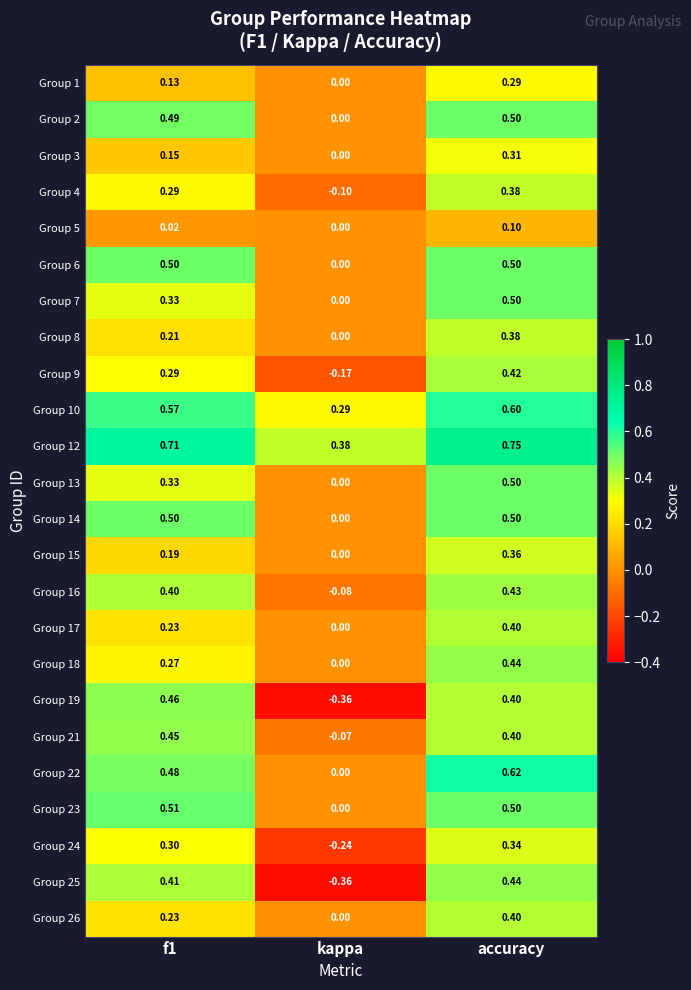

At which label is Group 13 closest to 0?

kappa